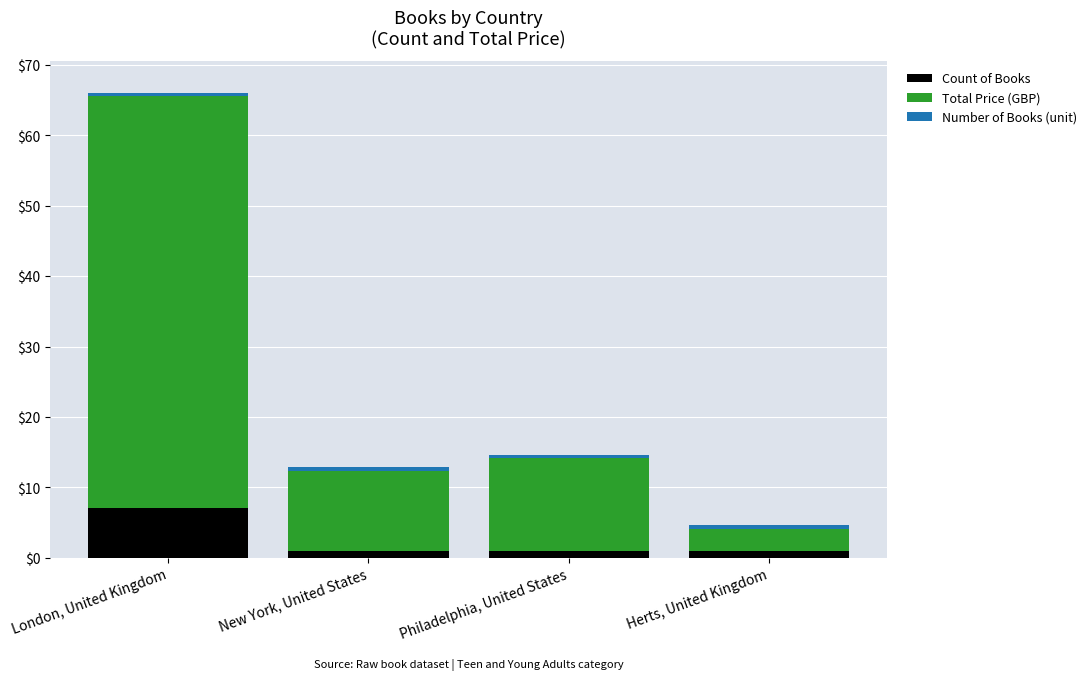

What is the difference between the maximum and second lowest values in the Count of Books series?

6.0